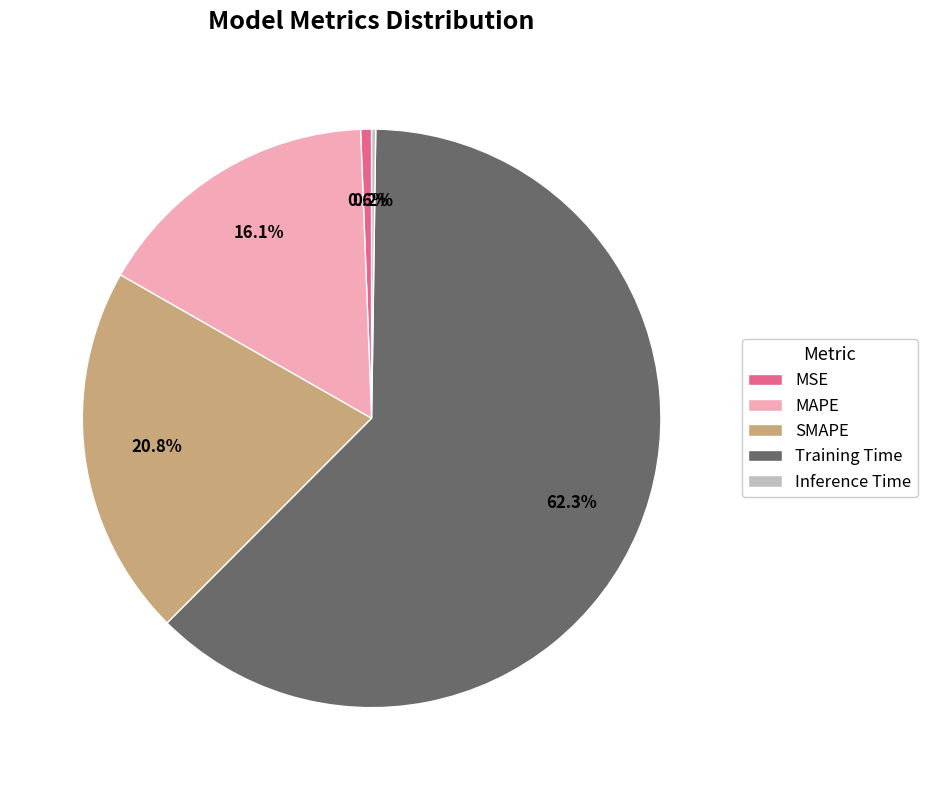

To the nearest percent, what percentage of the pie is MSE?

1%